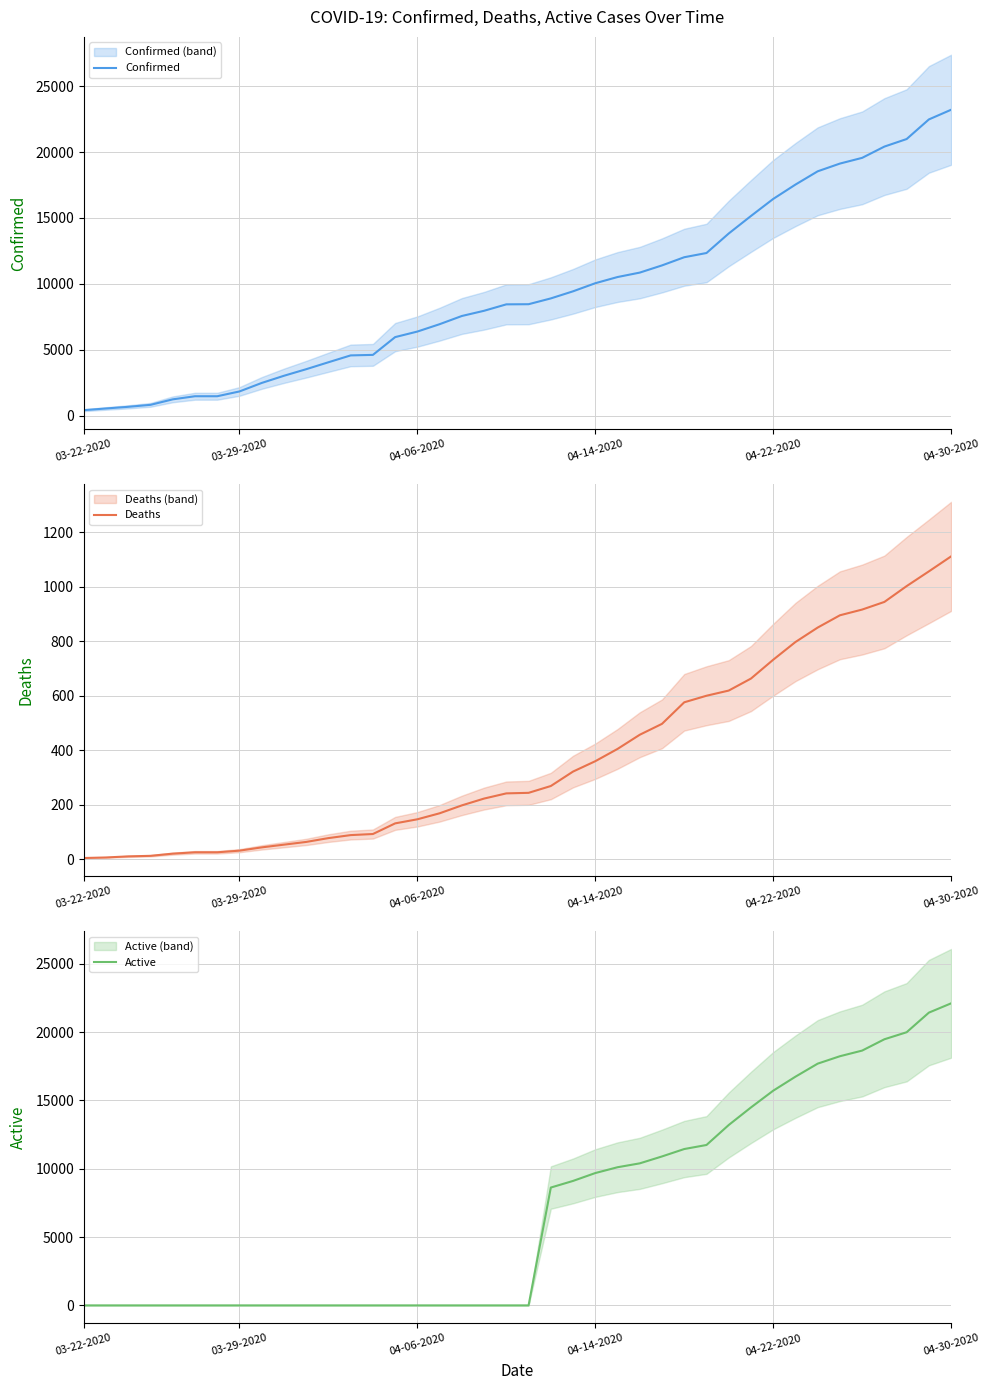

The value of Confirmed at 04-30-2020 is 23220. True or false?

True